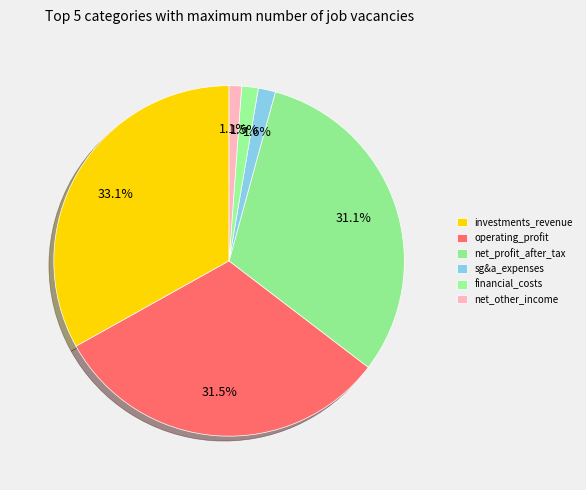

Which category has the smallest portion of the pie?

net_other_income_and_expenses